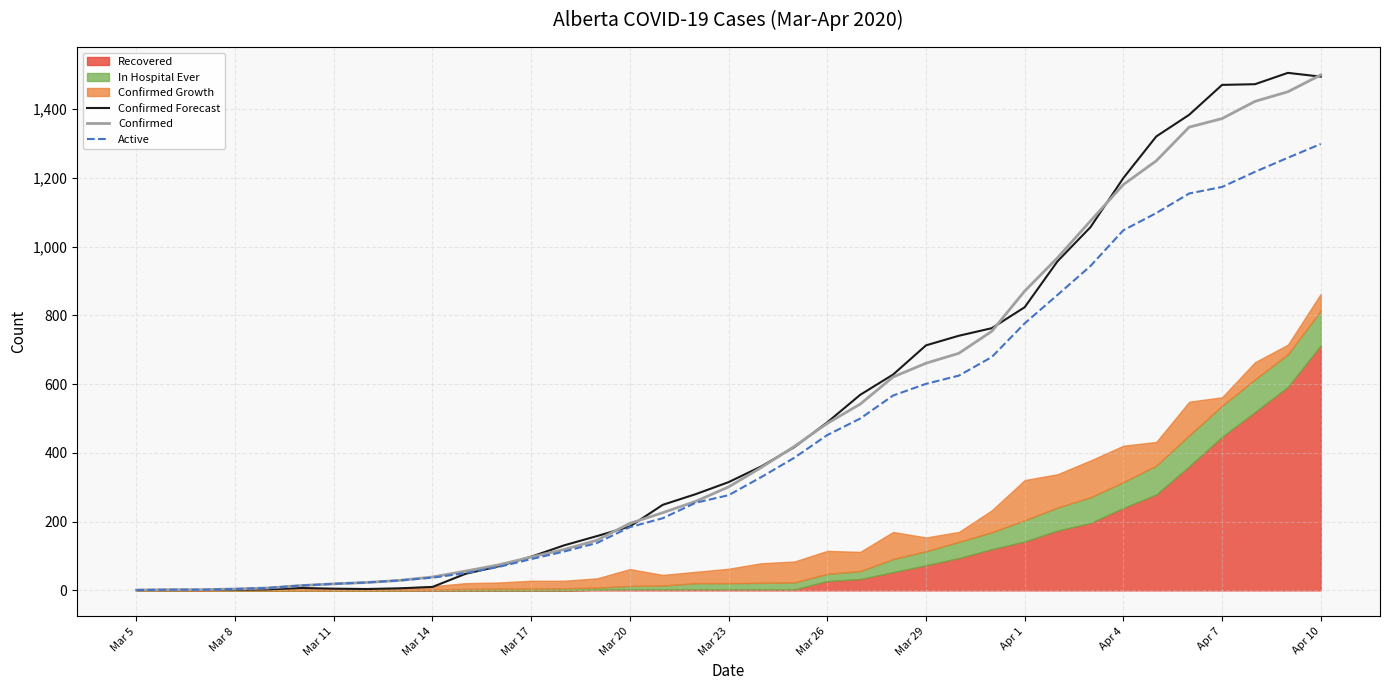

At which label does Confirmed reach its minimum?

Mar 5